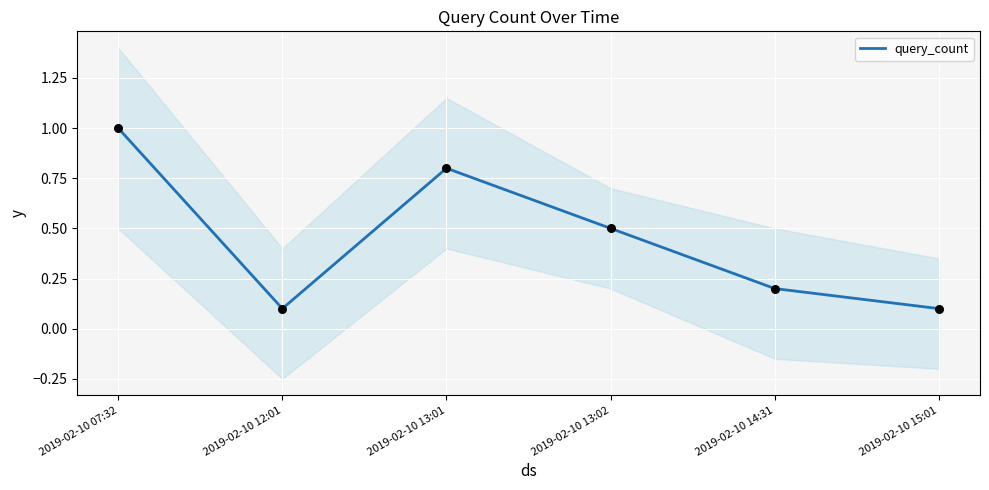

What is the change in value from 2019-02-10 07:32 to 2019-02-10 14:31?

-0.8